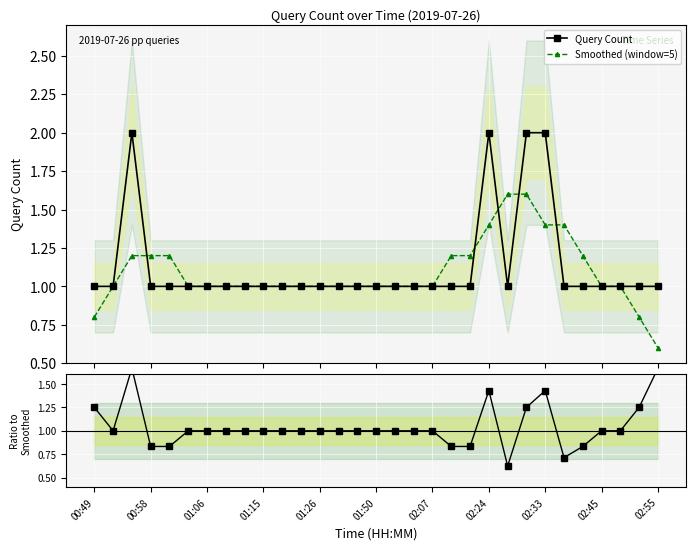

What is the lowest value of the Smoothed (window=5) series?

0.6